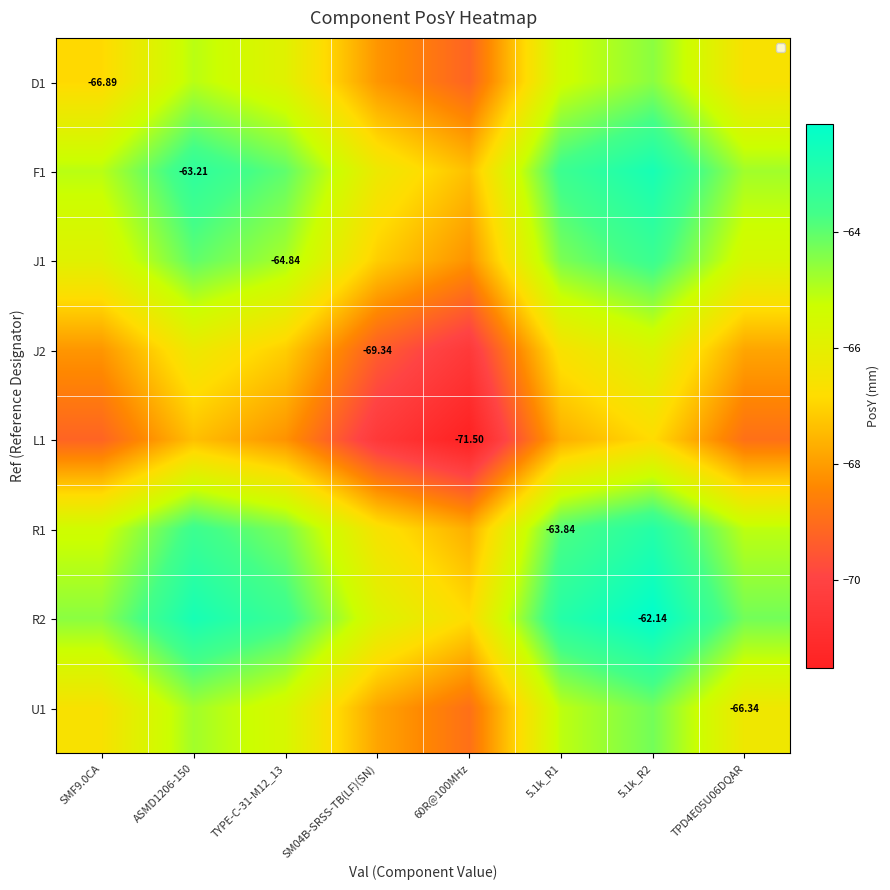

What is the greatest value displayed?

-62.1